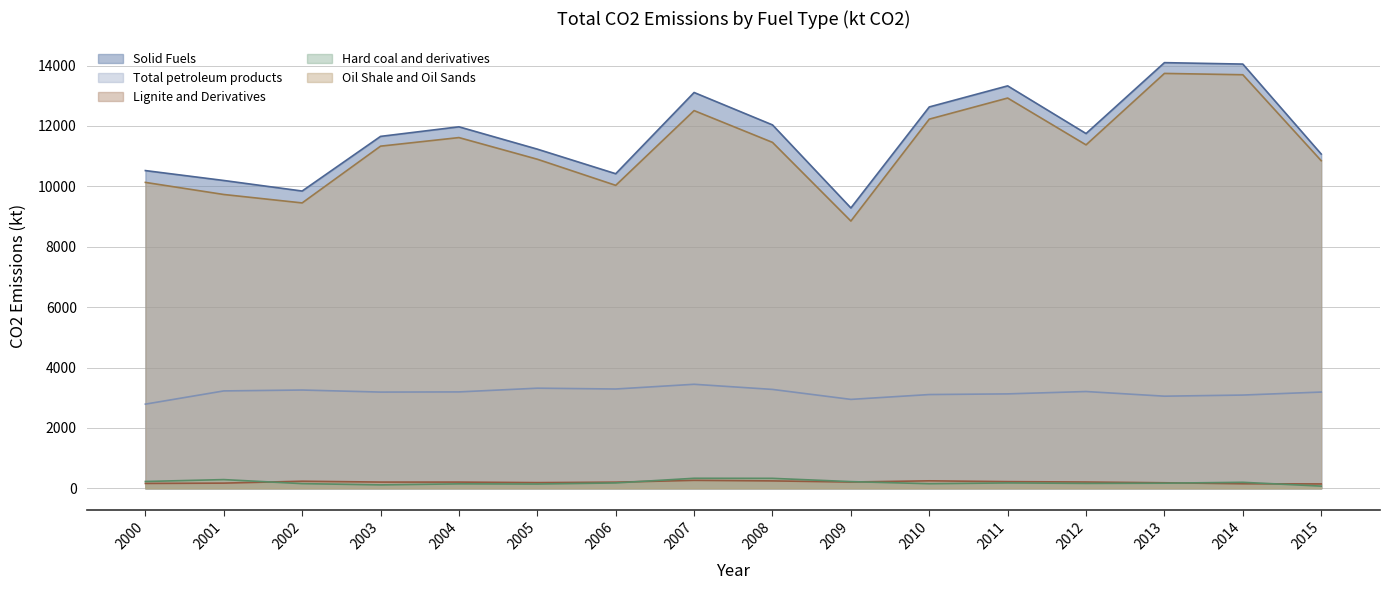

What is the sum of all Solid Fuels values?

187206.1